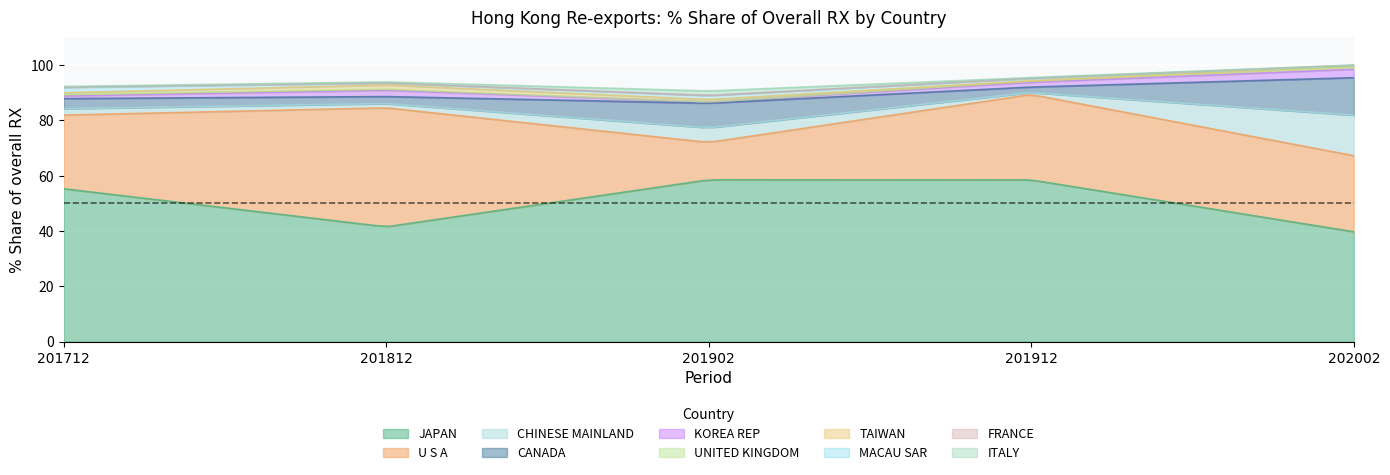

The 202002_% Share series shows 0.4 at TAIWAN. True or false?

True